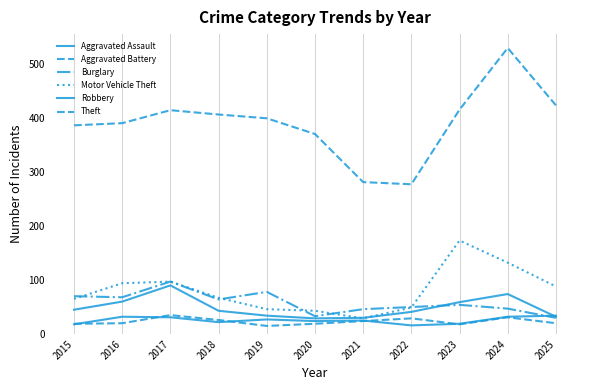

How many times do Robbery and Burglary cross each other?

1